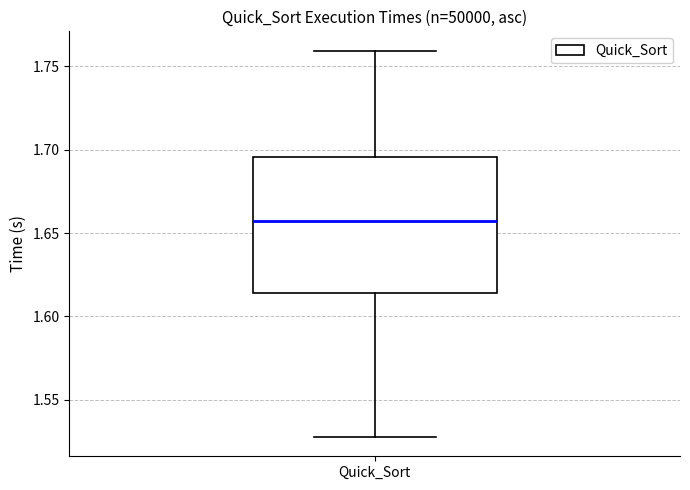

Read this box plot against the y-axis: the position of the median line, the range covered by the box, and the ends of both whiskers. The values are not printed on the chart, so give them approximately, as read against the axis.

median 1.655, box 1.615 to 1.695, whiskers 1.530 to 1.760